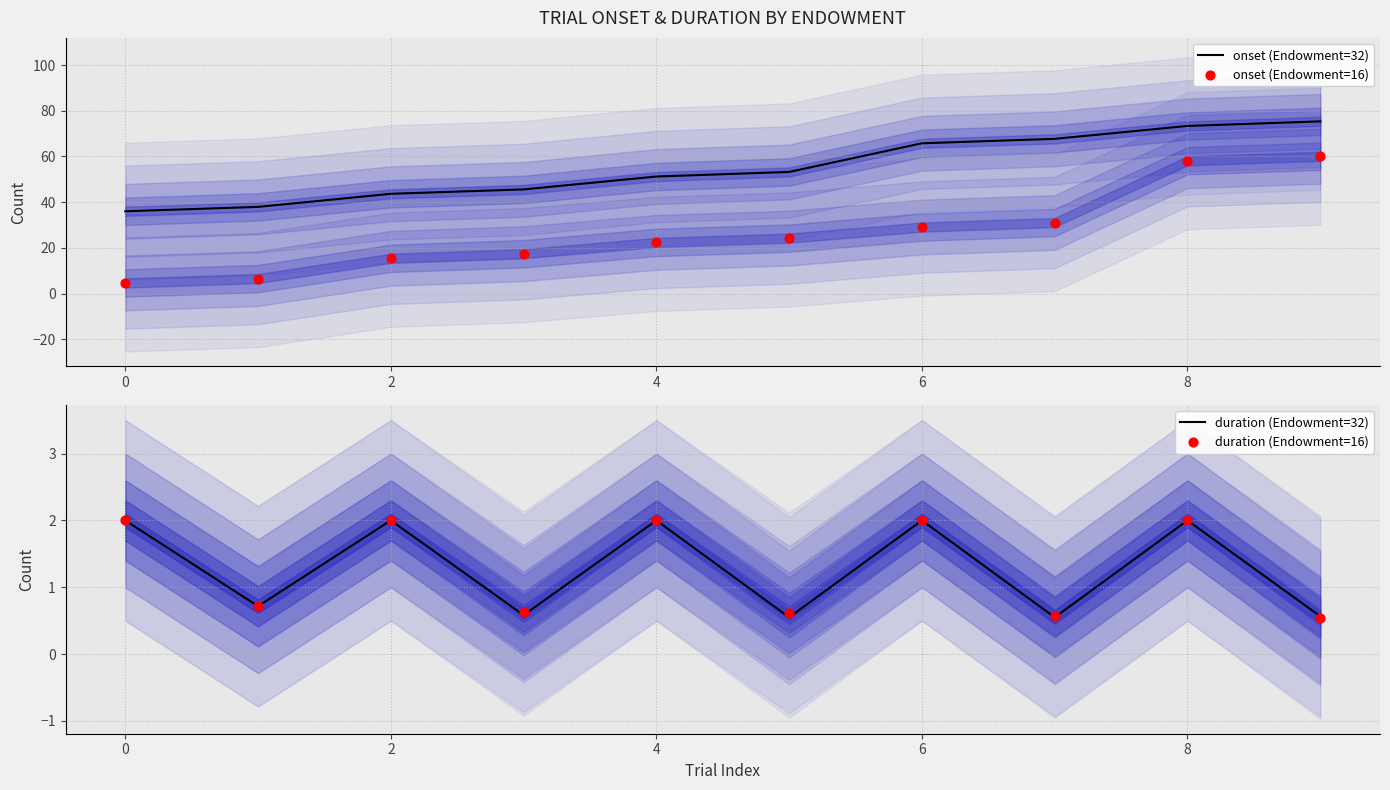

Which series has the widest spread of Y values?

onset (Endowment=16)